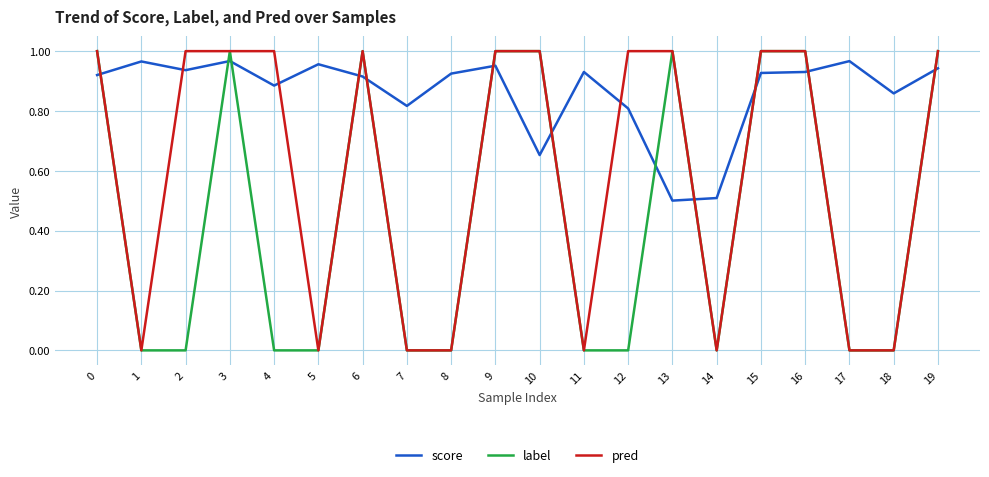

Which series changed the most between 3 and 12?

label